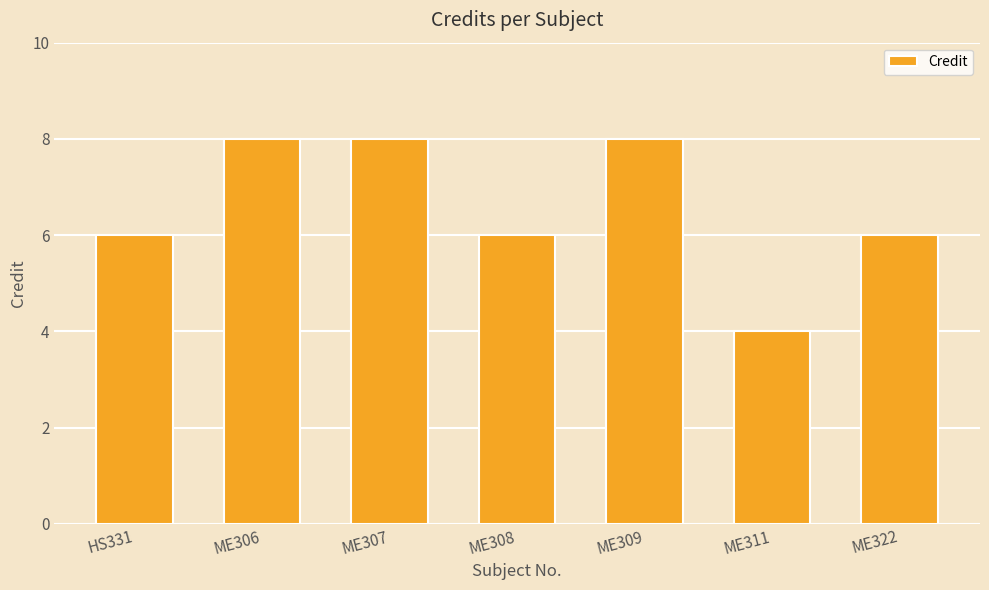

Reading left to right, list all the values displayed in this chart.

HS331=6	ME306=8	ME307=8	ME308=6	ME309=8	ME311=4	ME322=6